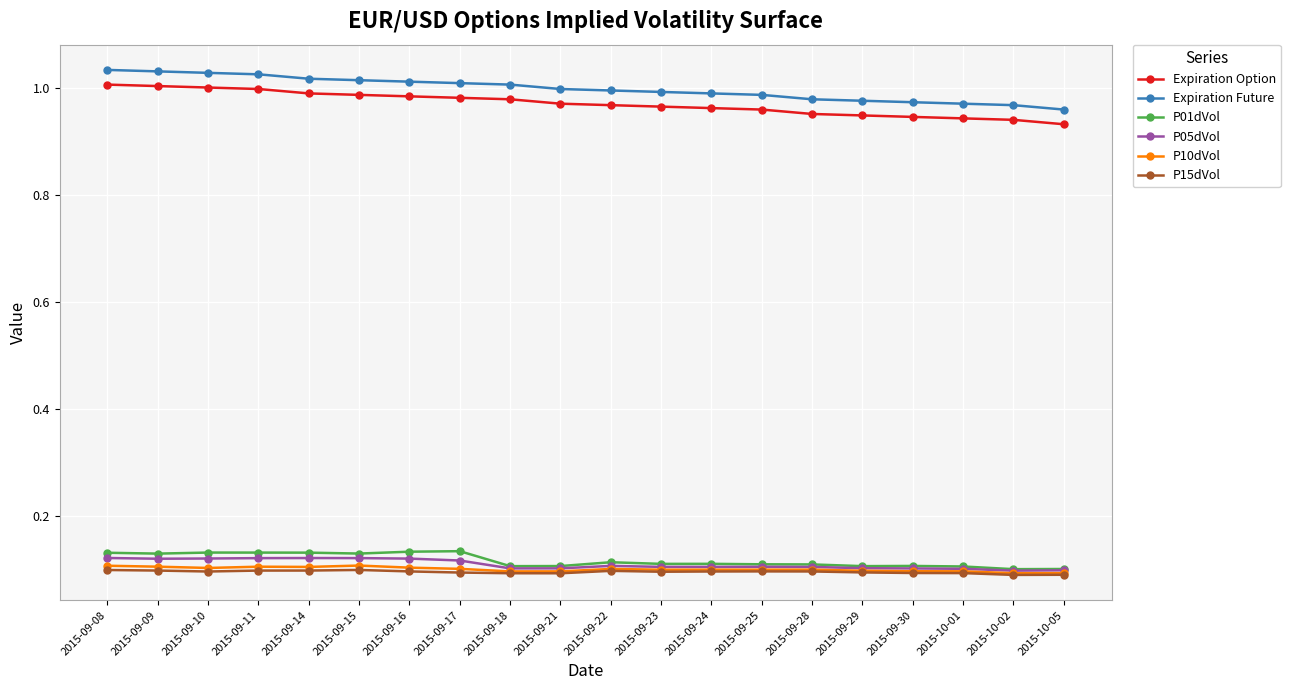

True or false: P10dVol and Expiration Future intersect in this chart.

False